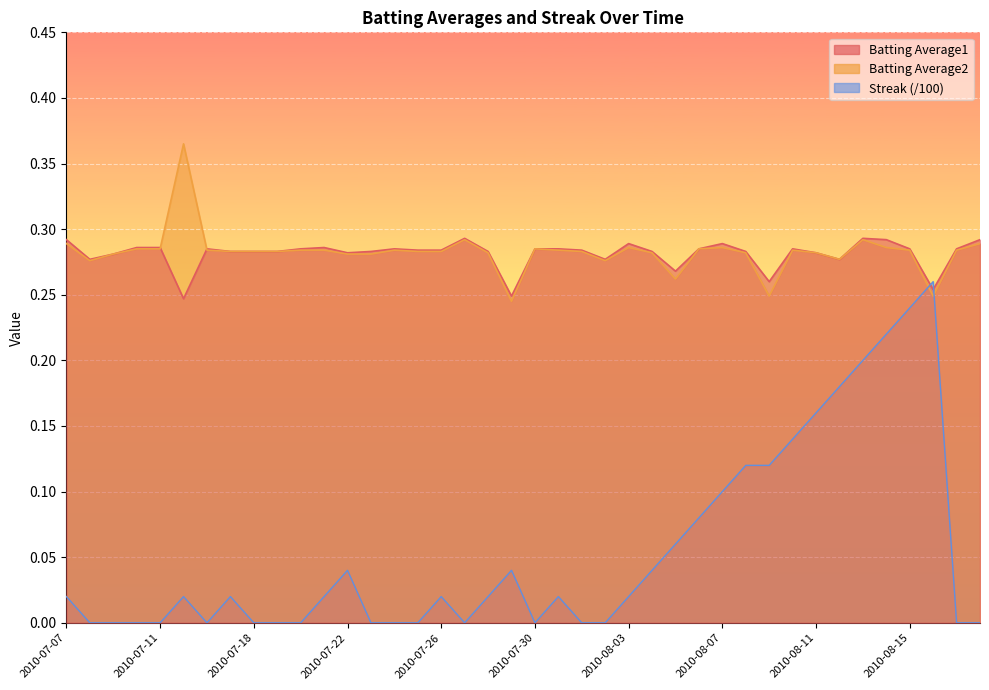

Which series has the widest spread of values?

Streak